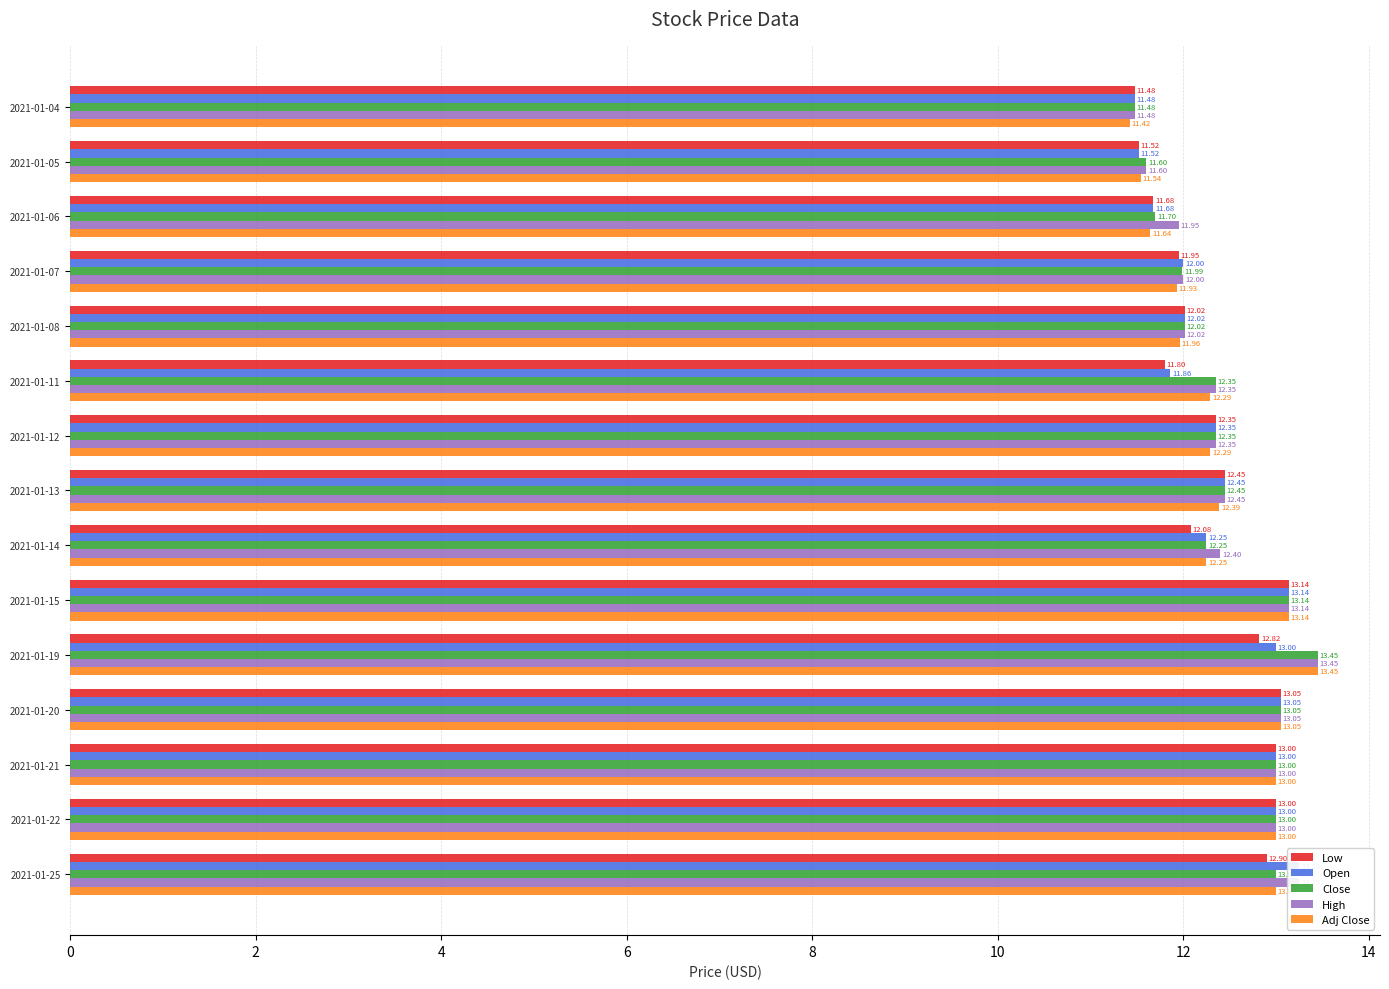

What is the lowest value of the Open series?

11.5